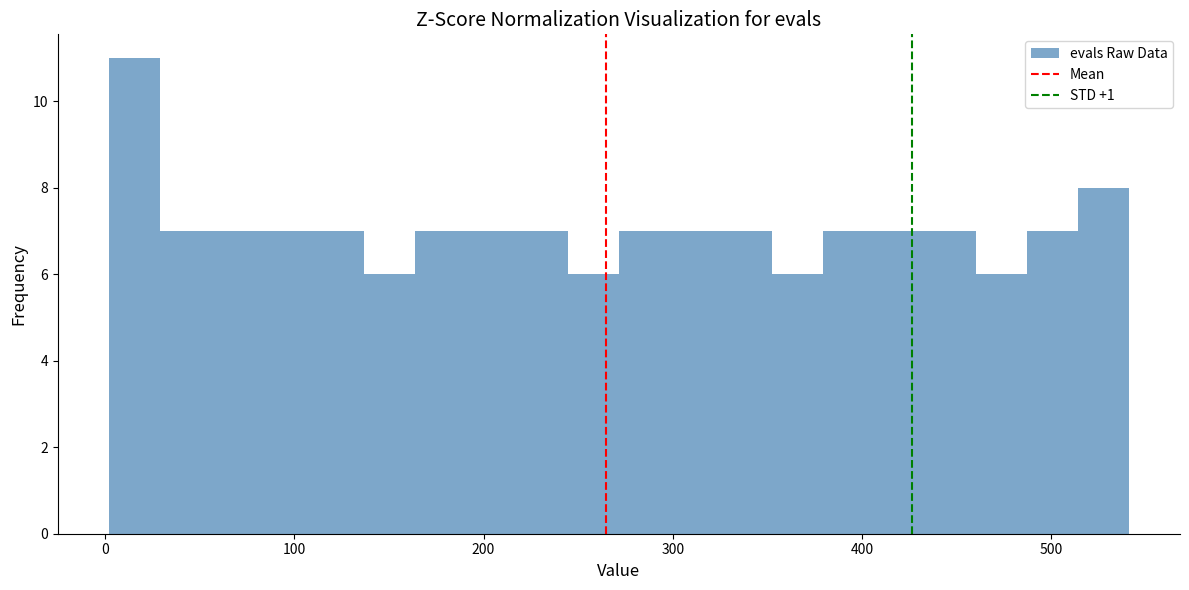

Around what value on the x-axis is the tallest bar? Give the approximate position of its centre, as read against the axis.

20